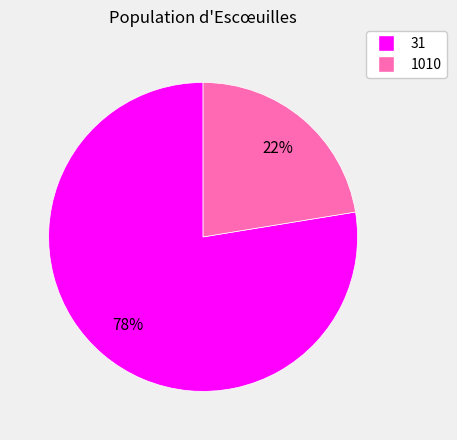

Between 31 and 1010, which is larger?

31